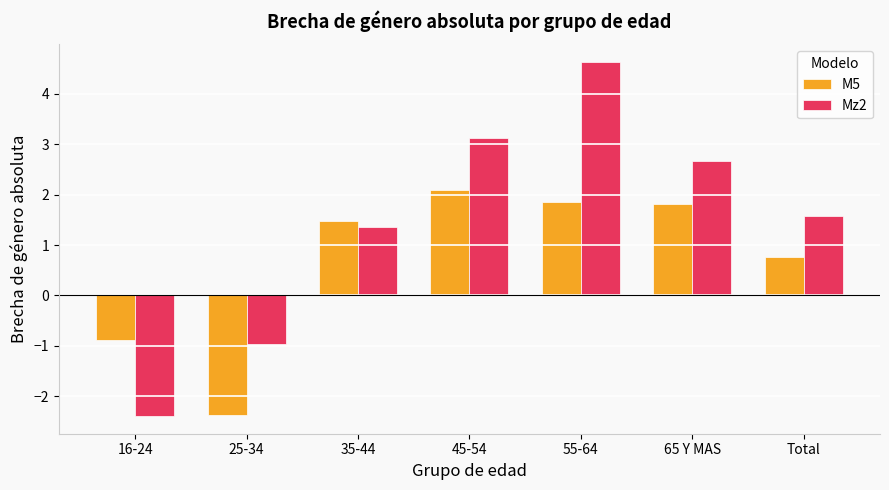

At which label does M5 reach its minimum?

25-34